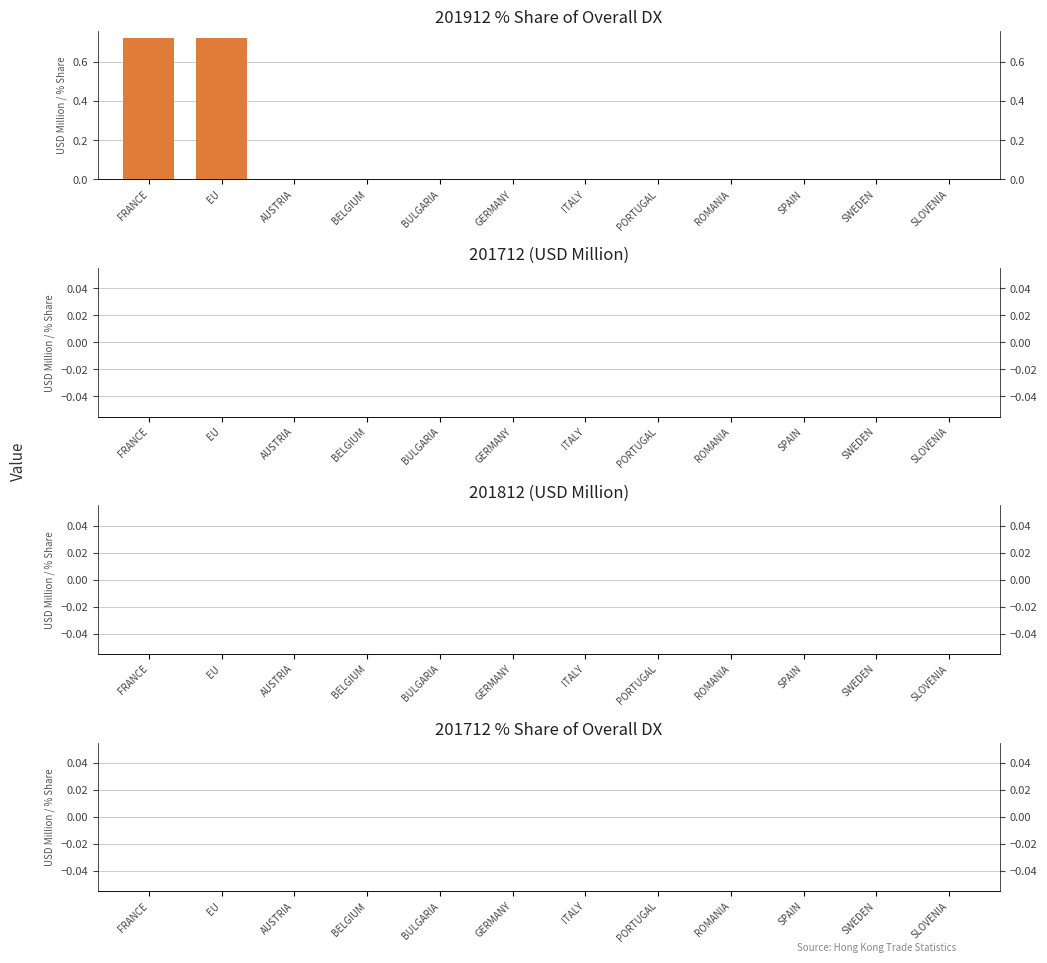

Reading left to right, transcribe all the data shown in this chart.

201912_% Share of overall DX: 0.7	0.7	0.0	0.0	0.0	0.0	0.0	0.0	0.0	0.0	0.0	0.0
201712_% Share of overall DX: 0.0	0.0	0.0	0.0	0.0	0.0	0.0	0.0	0.0	0.0	0.0	0.0